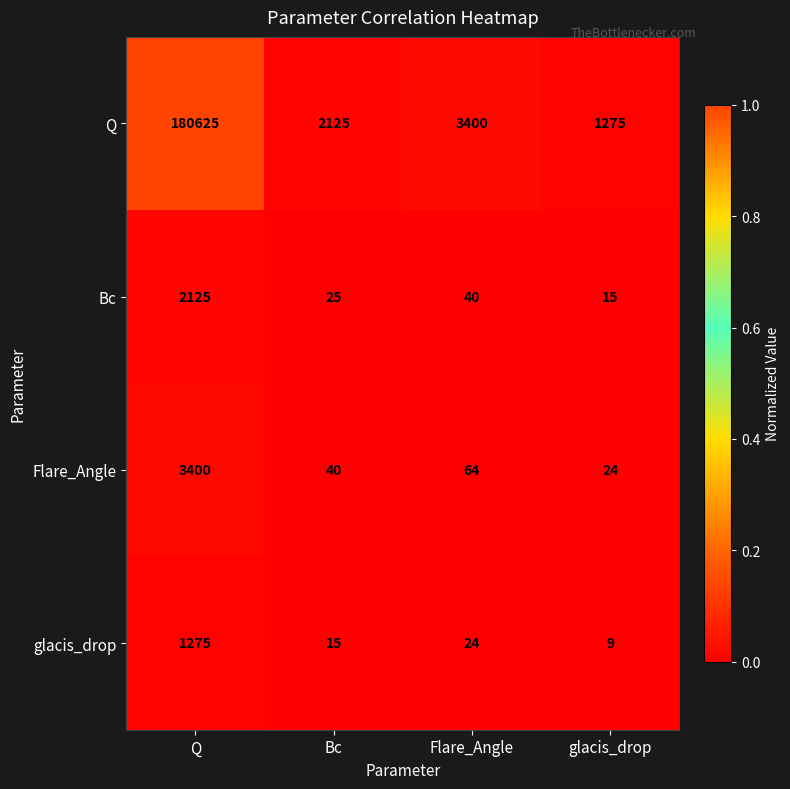

Is it true that glacis_drop equals 4 at Bc?

False